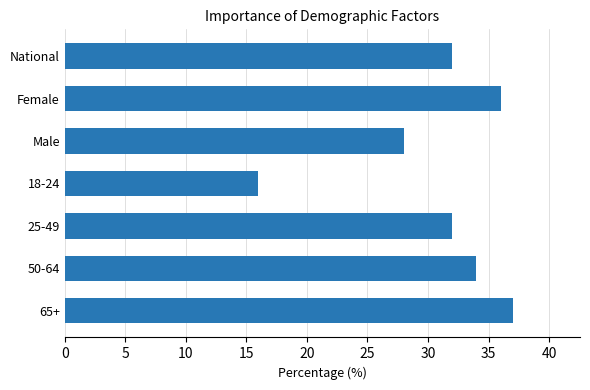

Read the value at 18-24, to the nearest 5.

15